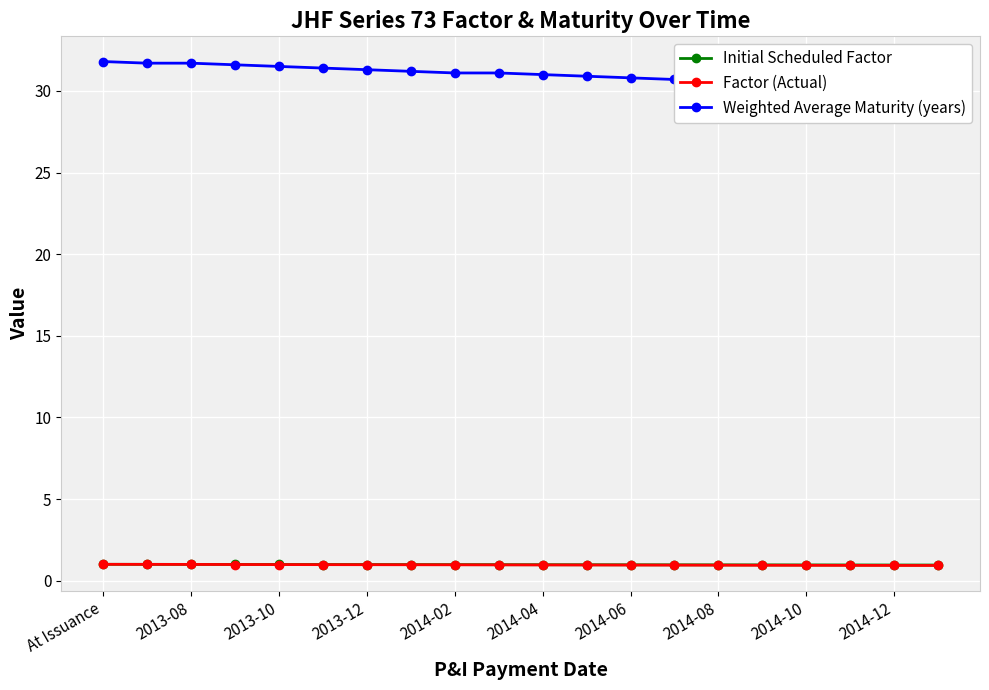

Reading left to right, what are all the values shown in this chart?

Initial Scheduled Factor: 1.0	1.0	1.0	1.0	1.0	1.0	1.0	1.0	1.0	1.0	1.0	1.0	1.0	1.0	1.0	1.0	1.0	1.0	1.0	1.0
Factor (Actual): 1.0	1.0	1.0	1.0	1.0	1.0	1.0	1.0	1.0	1.0	1.0	1.0	1.0	1.0	0.9	0.9	0.9	0.9	0.9	0.9
Weighted Average Maturity (years): 31.8	31.7	31.7	31.6	31.5	31.4	31.3	31.2	31.1	31.1	31.0	30.9	30.8	30.7	30.6	30.6	30.5	30.4	30.3	30.2